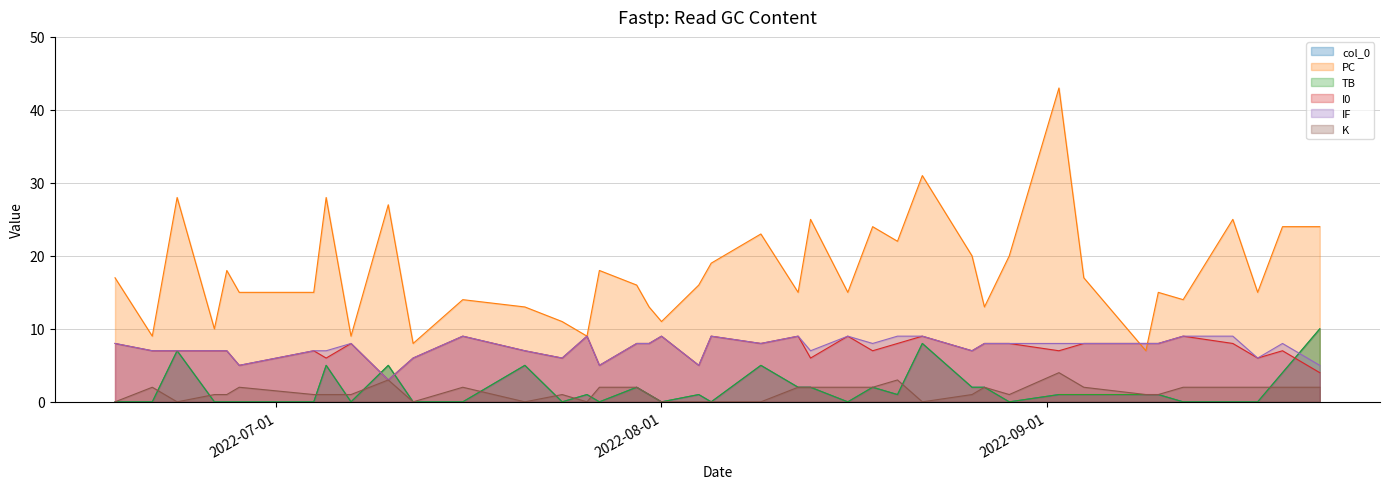

What is the spread (max minus min) of values at 2022-07-31?

12